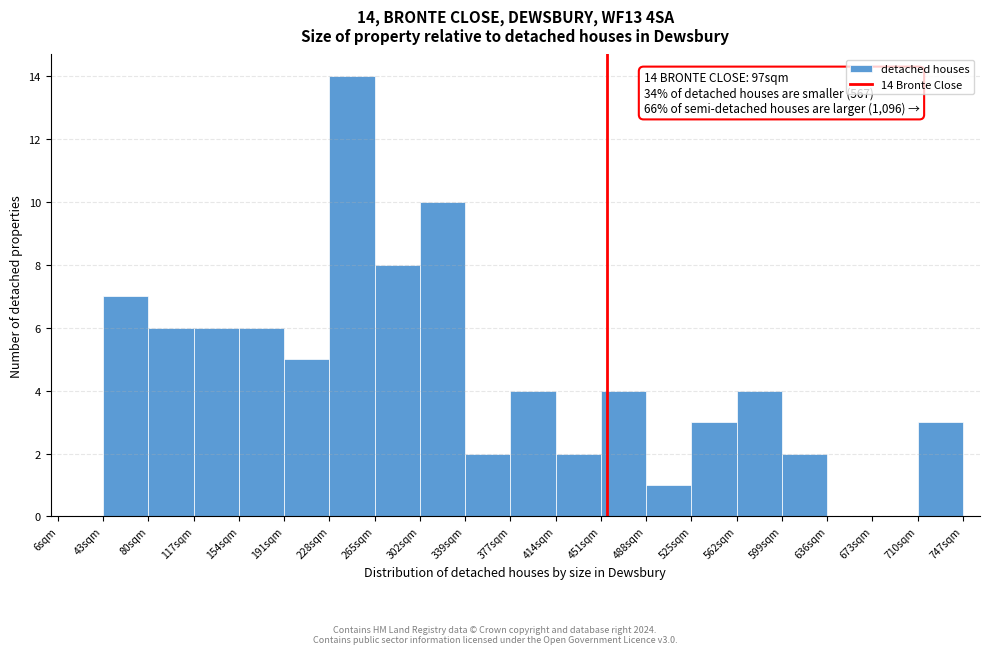

Over which range of the x-axis is the bar tallest?

228 to 265